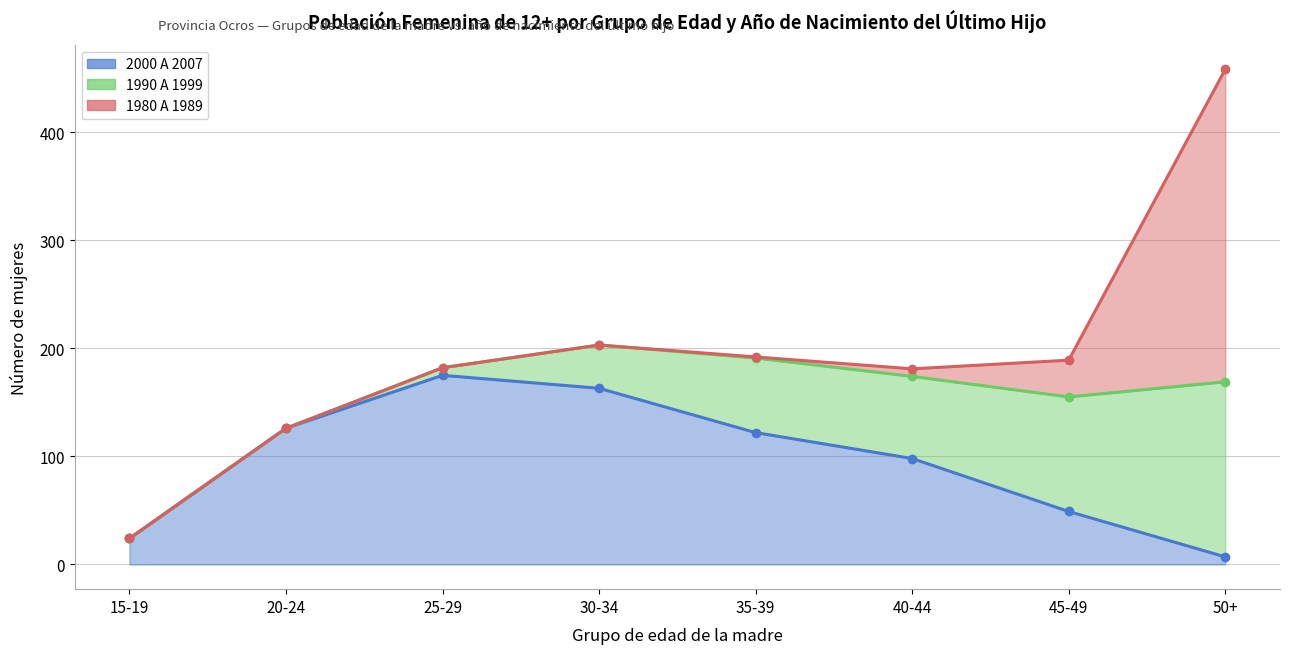

How many intersections are there between 1990 A 1999 and 1980 A 1989?

1